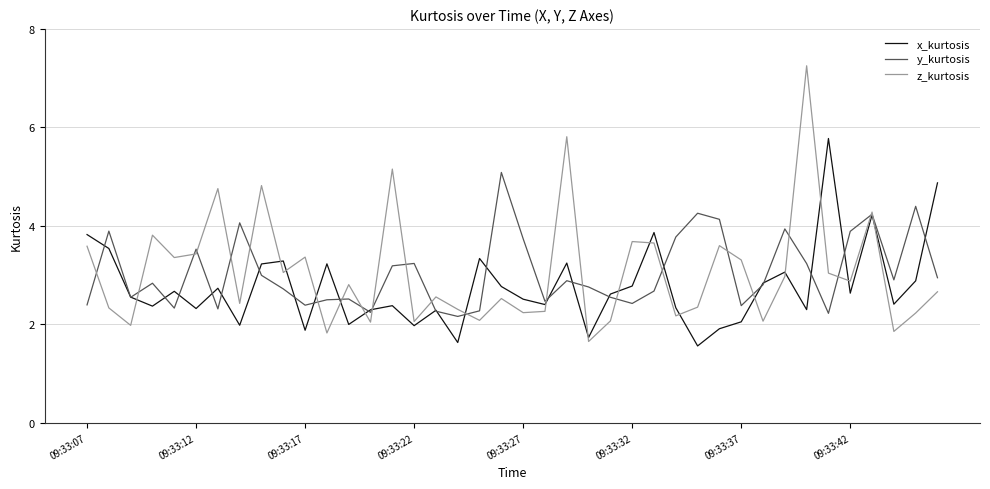

Which series has the widest spread of values?

z_kurtosis